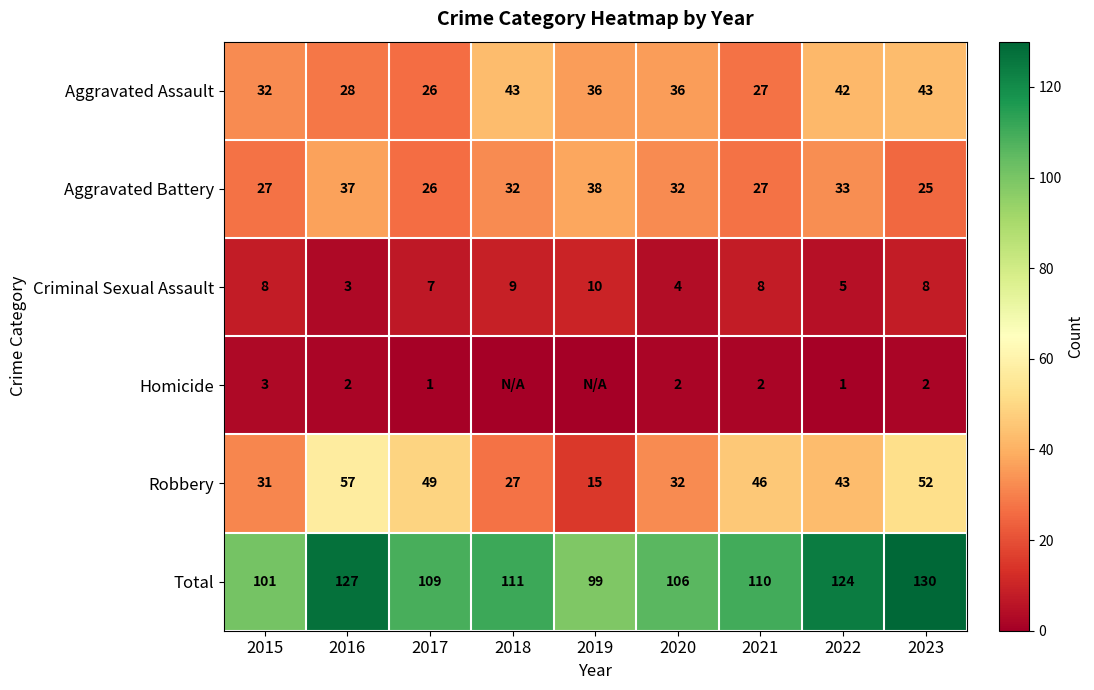

Is the value of Criminal Sexual Assault at 2018 greater than the value of Robbery at 2016?

No